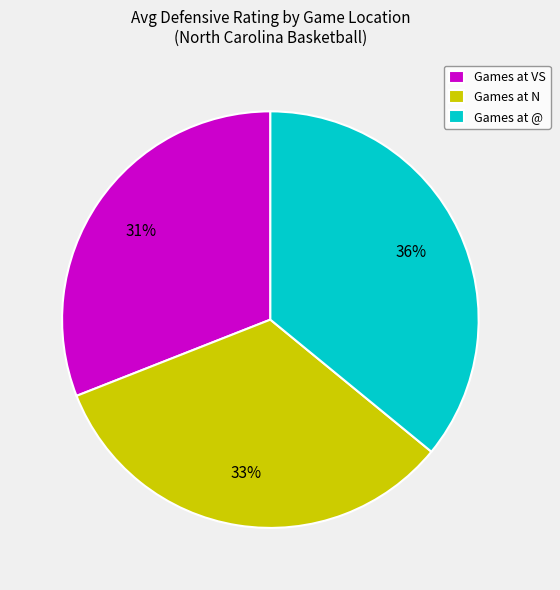

Is it true that Games at VS is 31% of the pie?

True